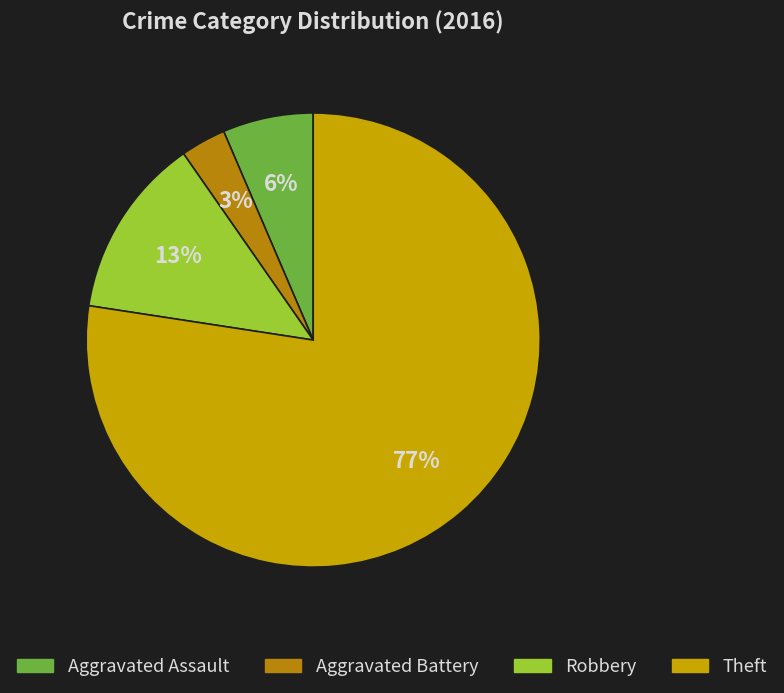

How many segments does this pie chart have?

4